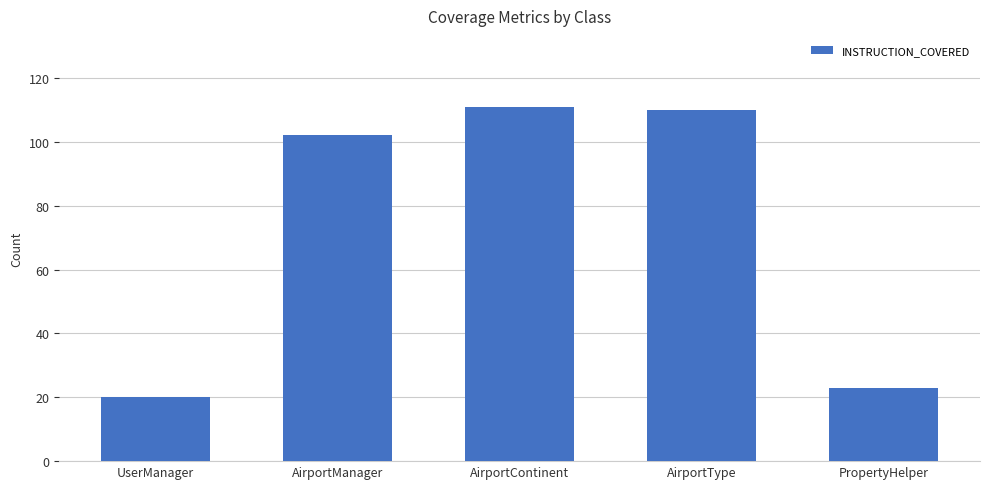

What is the value of the 3rd bar from the left?

111